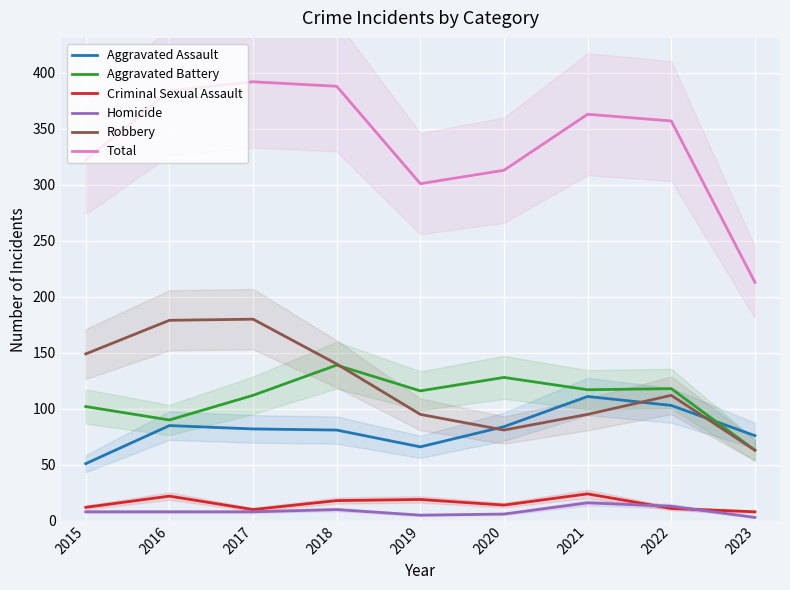

How many data points in Homicide are above 8?

3